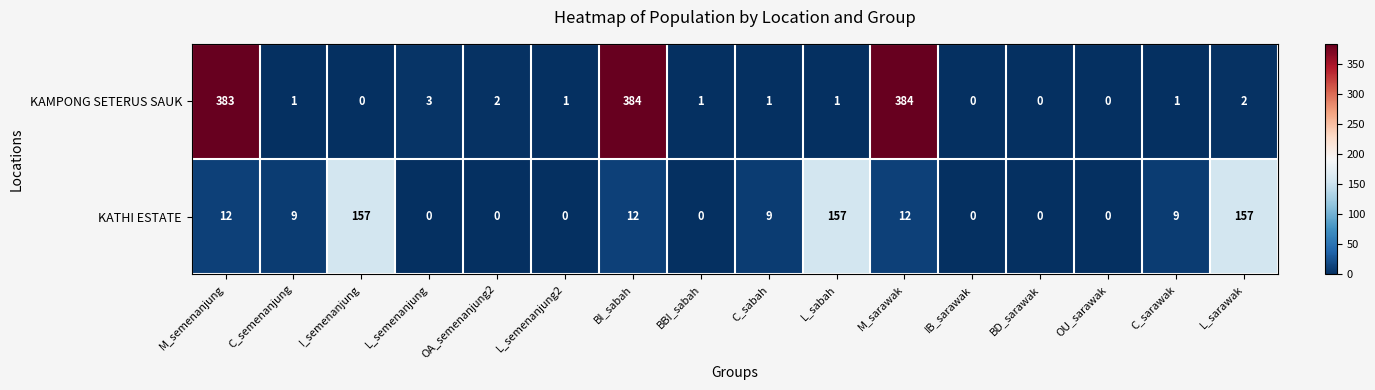

What is the maximum value shown in the chart?

384